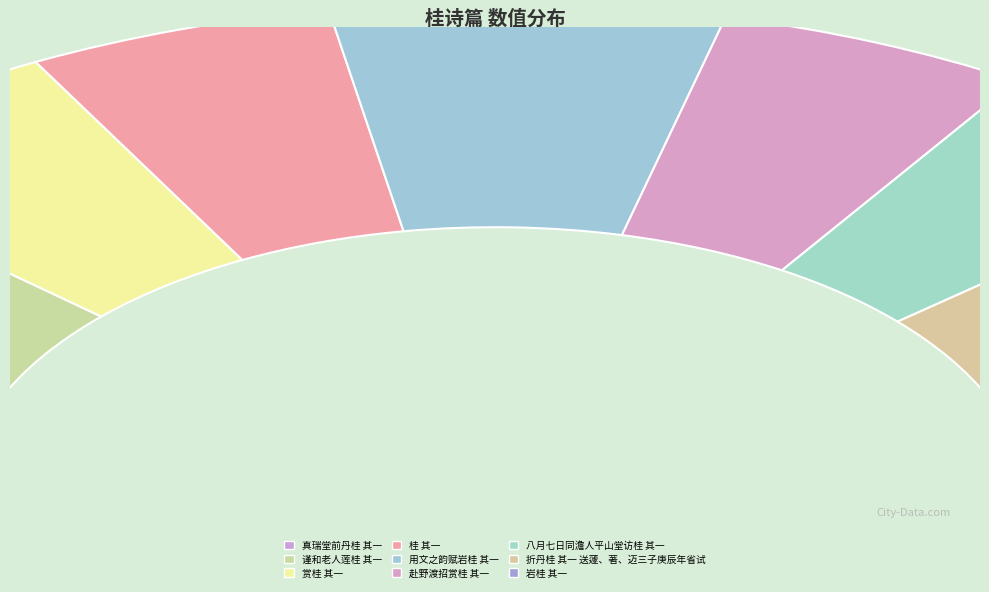

Which has a higher value, 桂 其一 or 赴野渡招赏桂 其一?

赴野渡招赏桂 其一